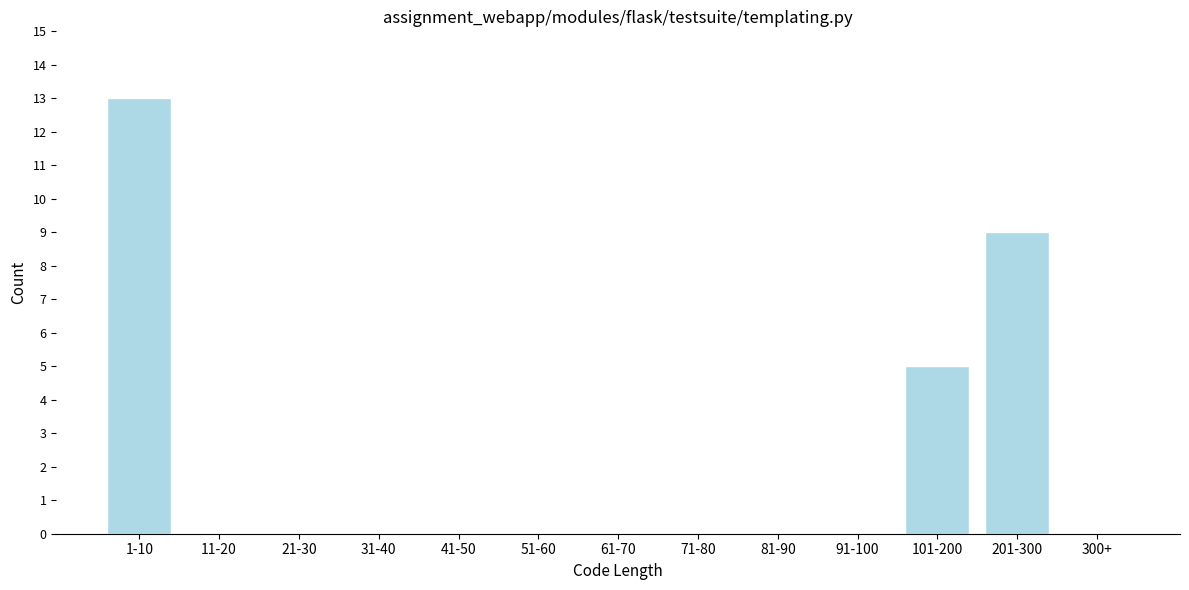

Reading right to left, what are all the values shown in this chart?

300+=0	201-300=9	101-200=5	91-100=0	81-90=0	71-80=0	61-70=0	51-60=0	41-50=0	31-40=0	21-30=0	11-20=0	1-10=13